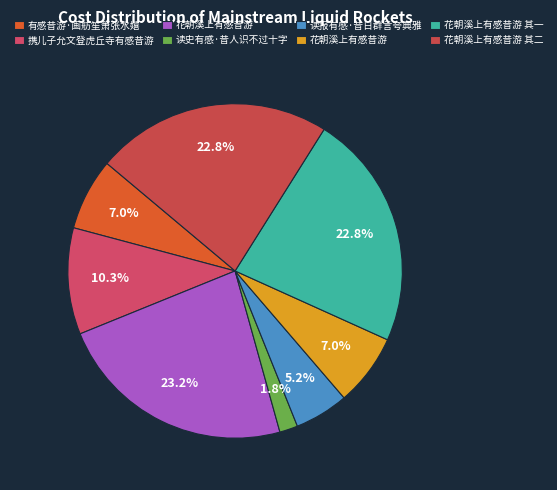

To the nearest percent, what is the average slice percentage?

12%